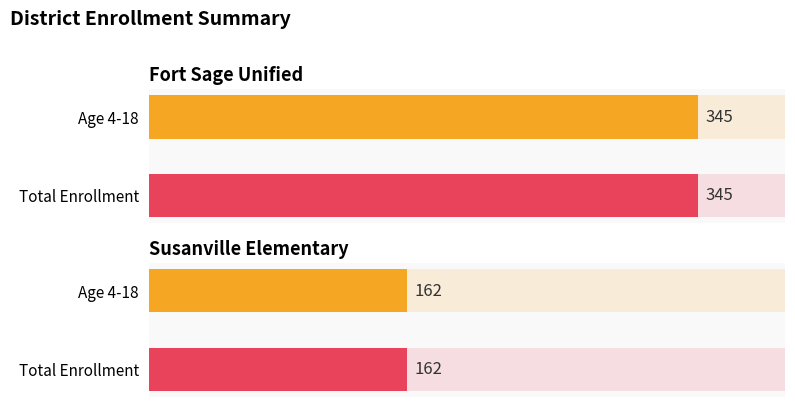

Reading left to right, transcribe all the data shown in this chart.

Age 4-18: Fort Sage Unified=345	Susanville Elementary=162
Total Enrollment: Fort Sage Unified=345	Susanville Elementary=162